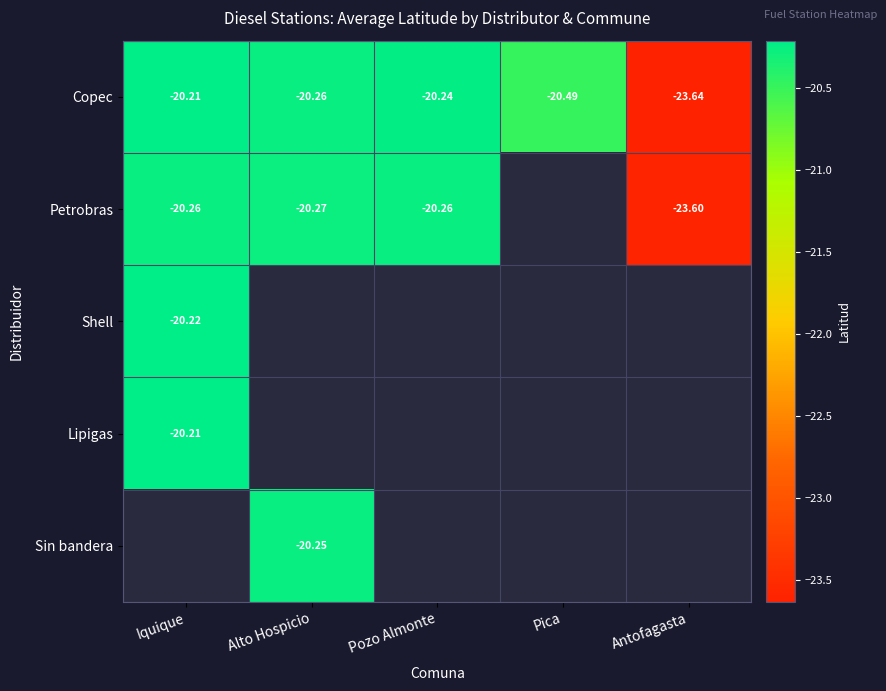

What is the sum of all Copec values?

-104.8